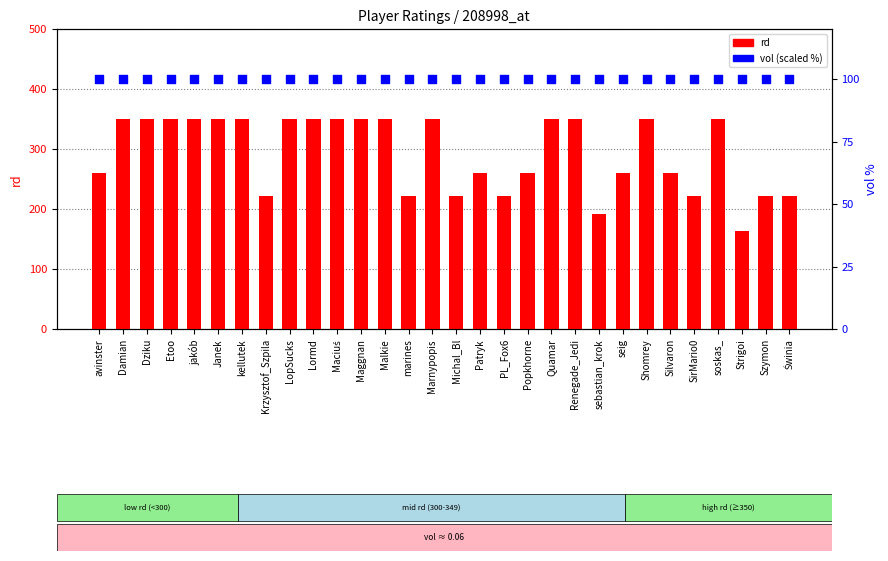

Which series has the widest spread of Y values?

rd